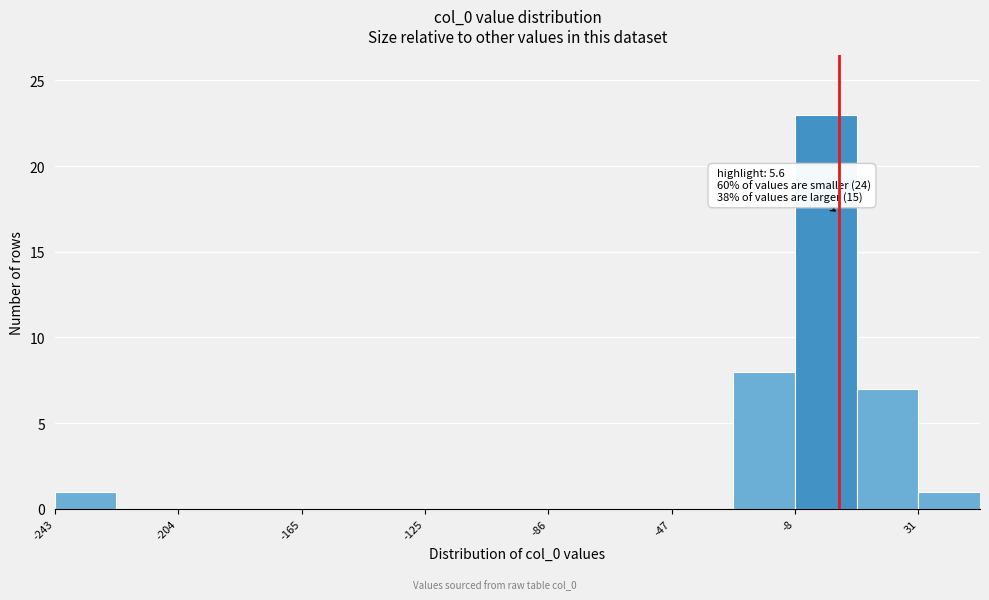

Read against the x-axis, roughly where is the centre of the tallest bar?

0